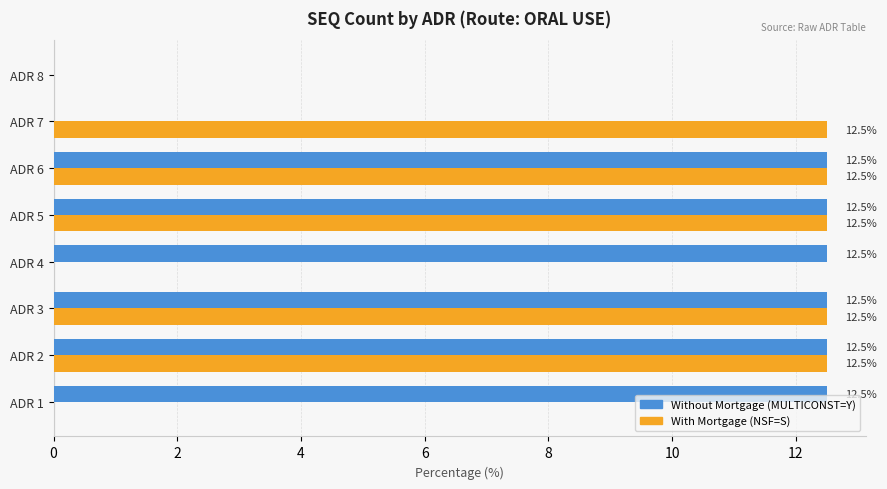

What is the total value across all series at ADR 2?

25.0